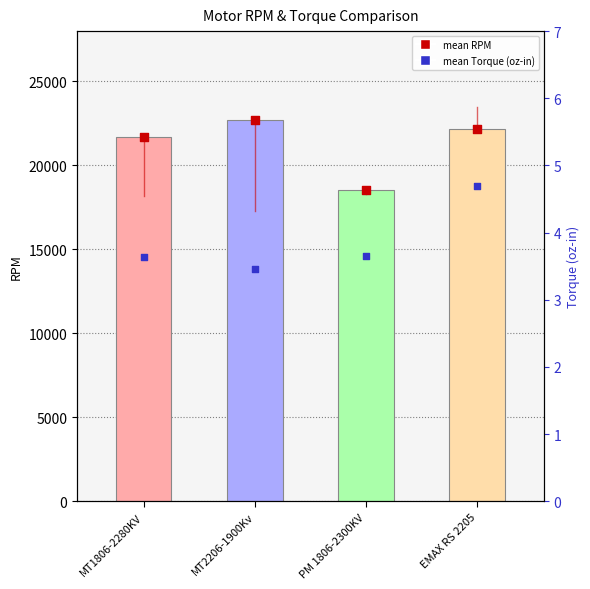

At how many categories does at least one series exceed 5727?

4